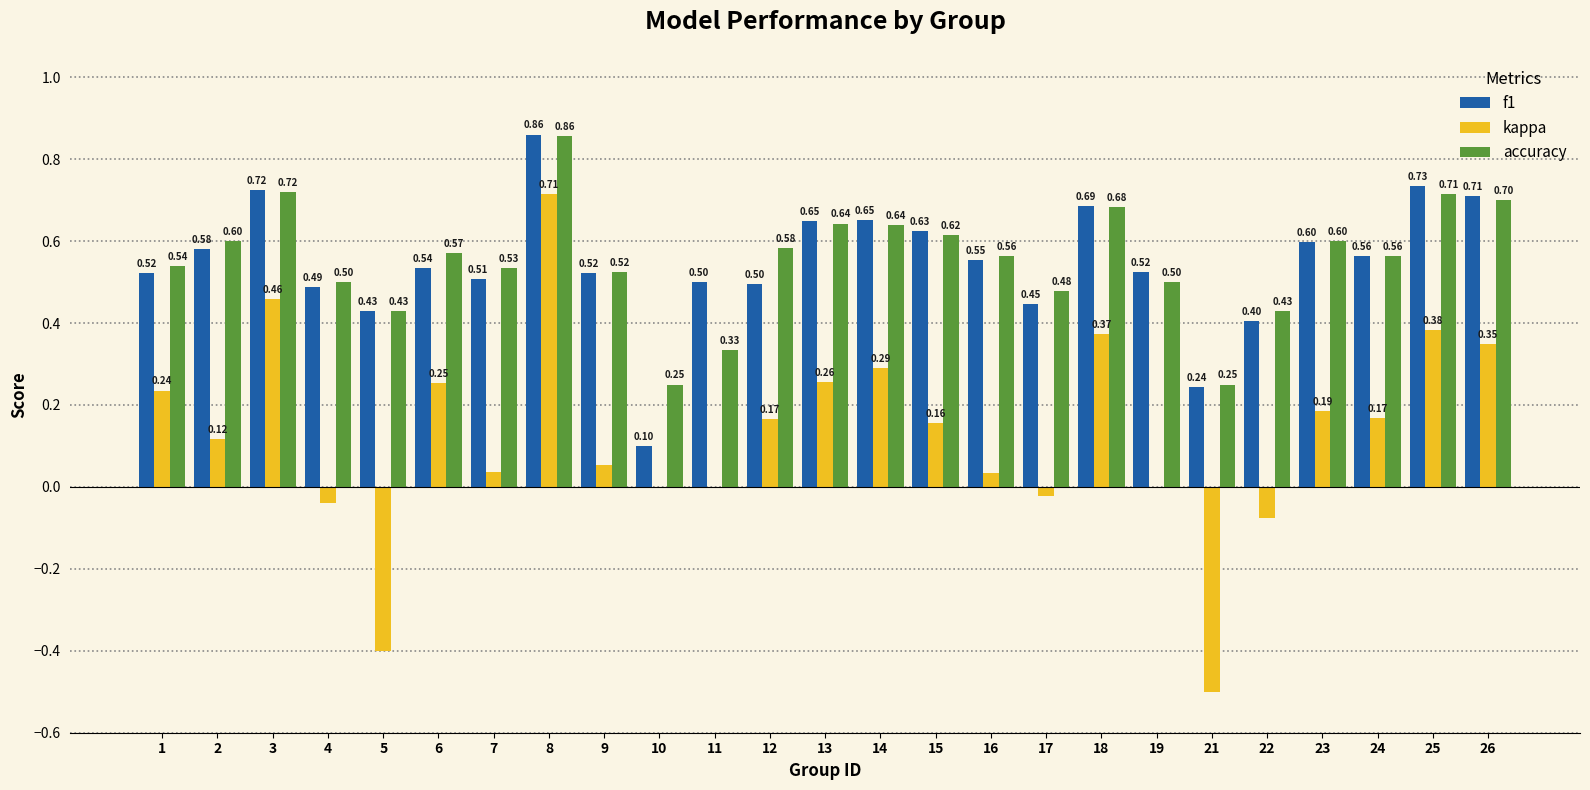

Which series has the largest total across all categories?

accuracy